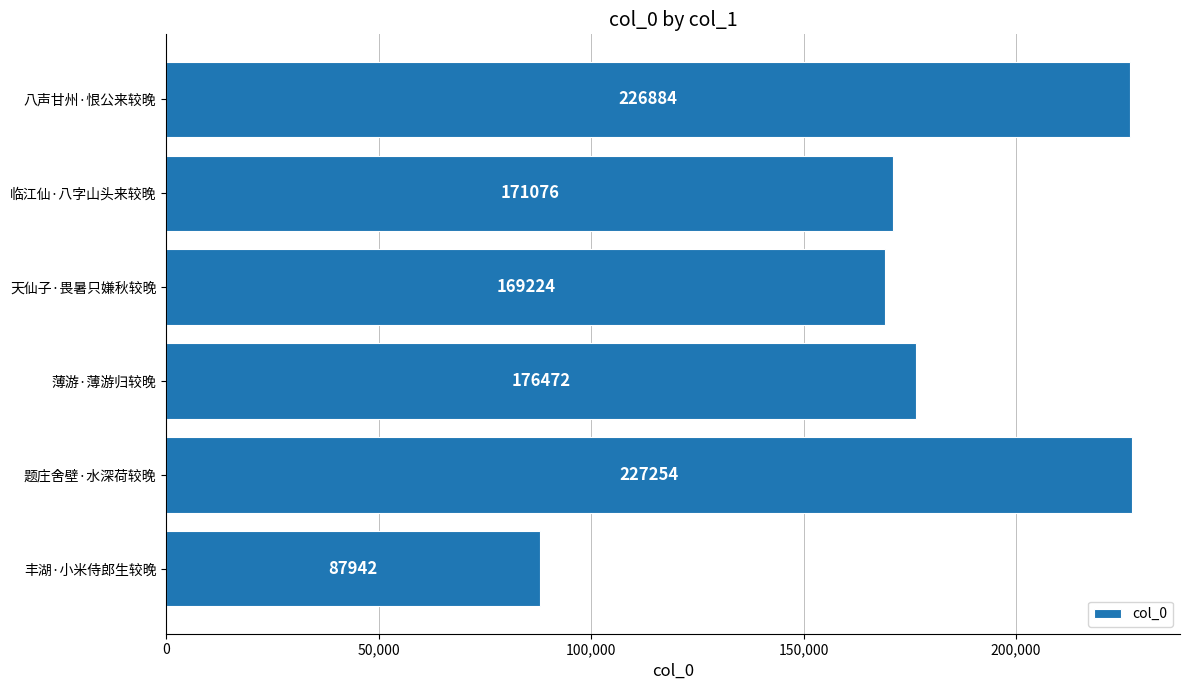

What is the difference between the maximum and minimum values?

139312